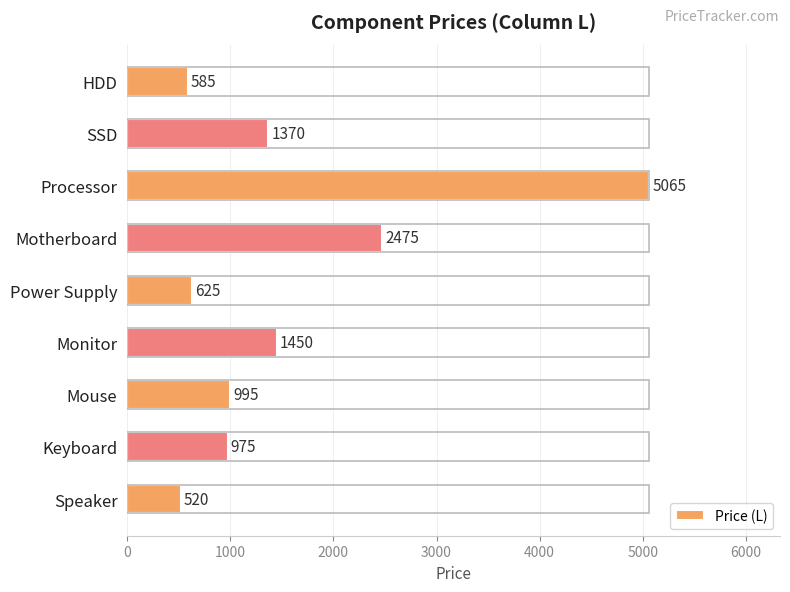

How many values are below 995?

4